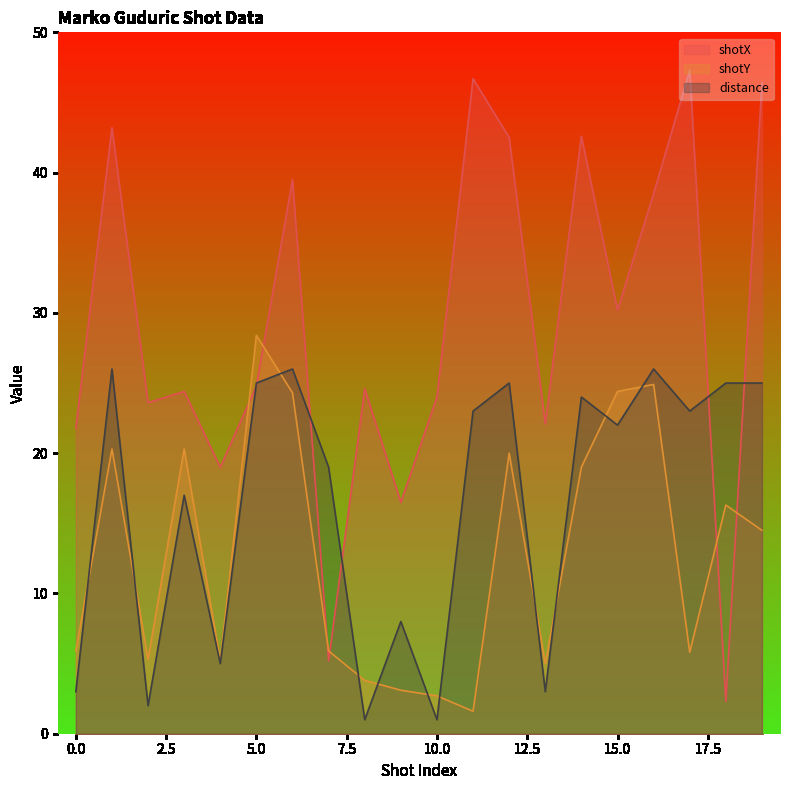

What is the difference between the second highest and minimum values in the shotY series?

23.3